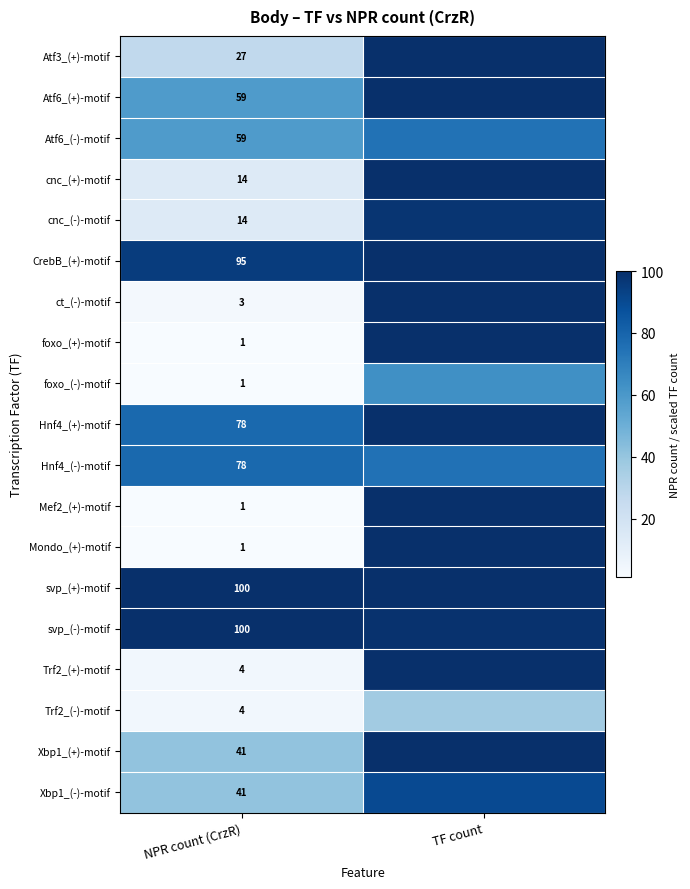

At which label is ct_(-)-motif closest to 51?

NPR count (CrzR)